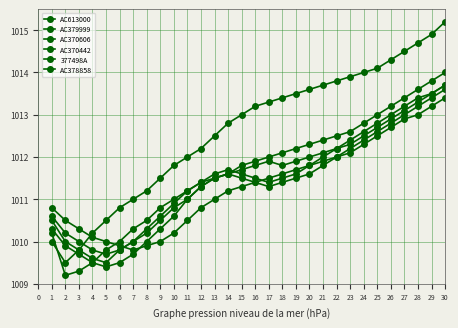

After their last crossing, which series has the higher values: AC370606 or AC379999?

AC379999